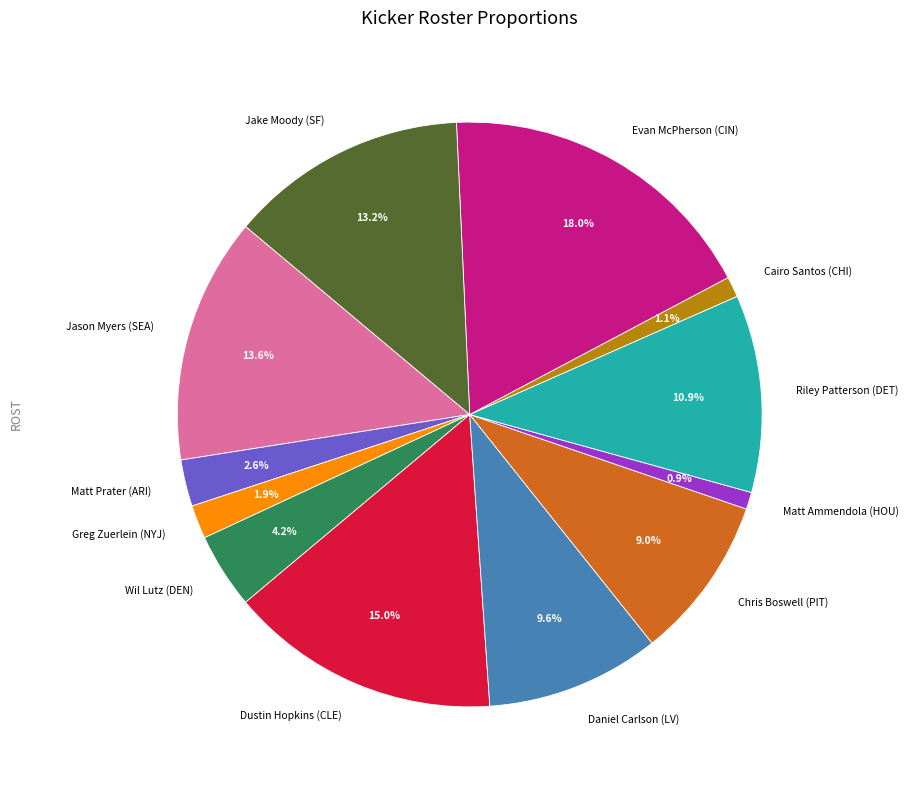

To the nearest percent, what percentage of the pie is Greg Zuerlein (NYJ)?

2%